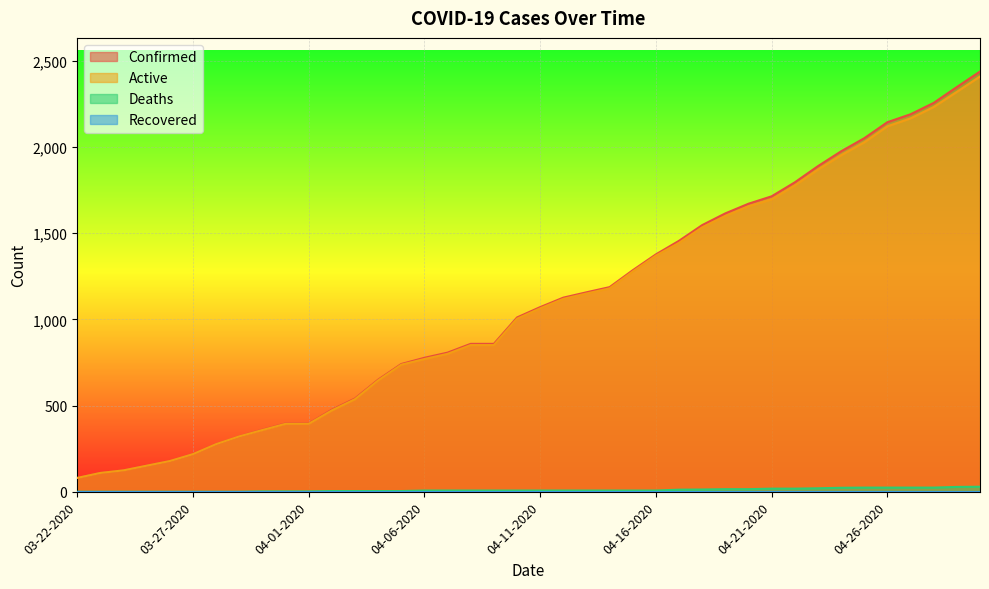

At which label does Deaths reach its peak?

04-30-2020